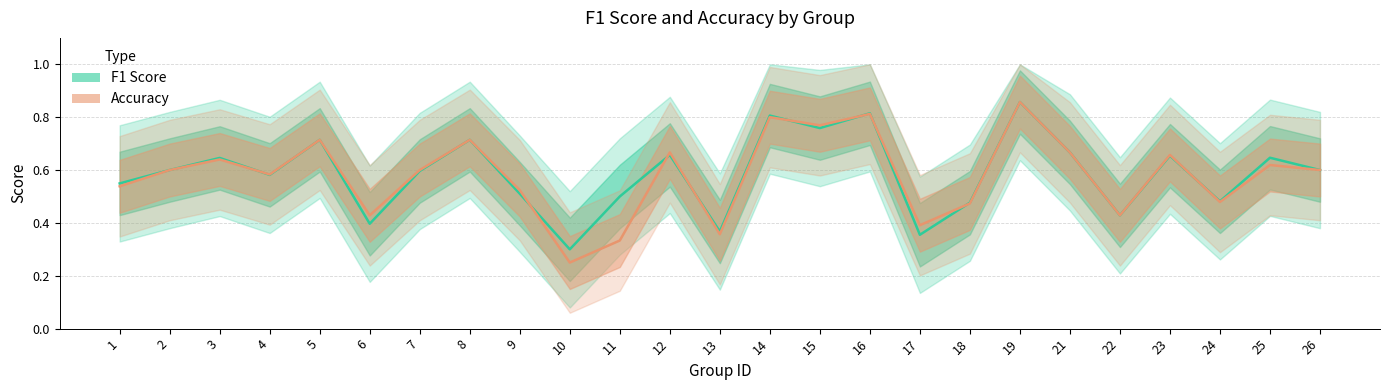

What is the lowest value of the F1 Score series?

0.3